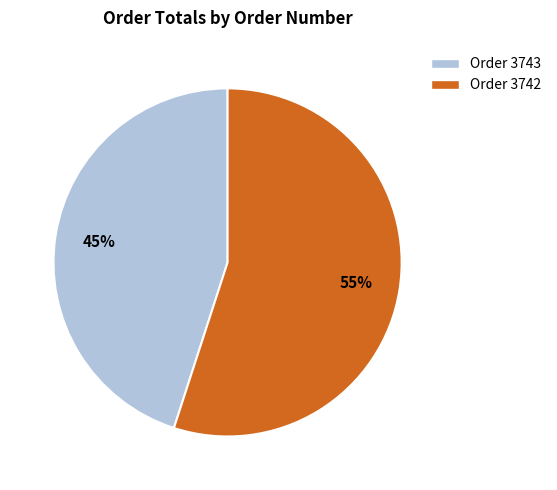

How many segments does this pie chart have?

2